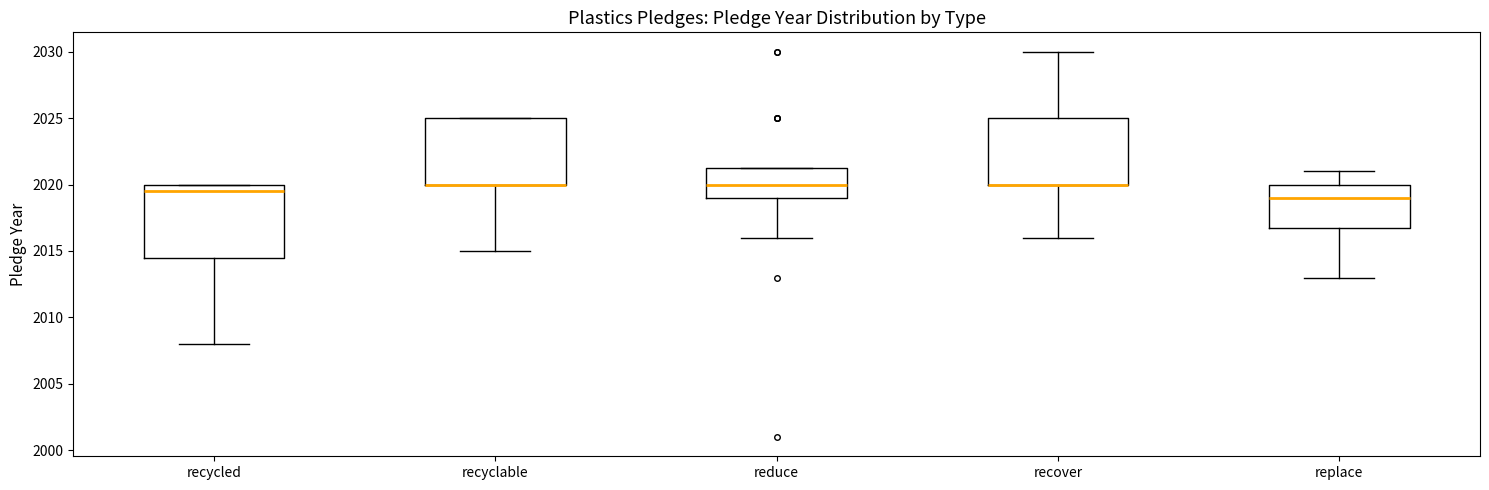

Reading left to right, read every box against the y-axis: the position of its median line, the range the box covers, and the ends of its whiskers. The values are not printed on the chart, so give them approximately, as read against the axis.

recycled: median 2019.5, box 2014.5 to 2020.0, whiskers 2008.0 to 2020.0
recyclable: median 2020.0 (drawn on the box's lower edge), box 2020.0 to 2025.0, whiskers 2015.0 to 2025.0
reduce: median 2020.0, box 2019.0 to 2021.5, whiskers 2016.0 to 2021.5
recover: median 2020.0 (drawn on the box's lower edge), box 2020.0 to 2025.0, whiskers 2016.0 to 2030.0
replace: median 2019.0, box 2017.0 to 2020.0, whiskers 2013.0 to 2021.0